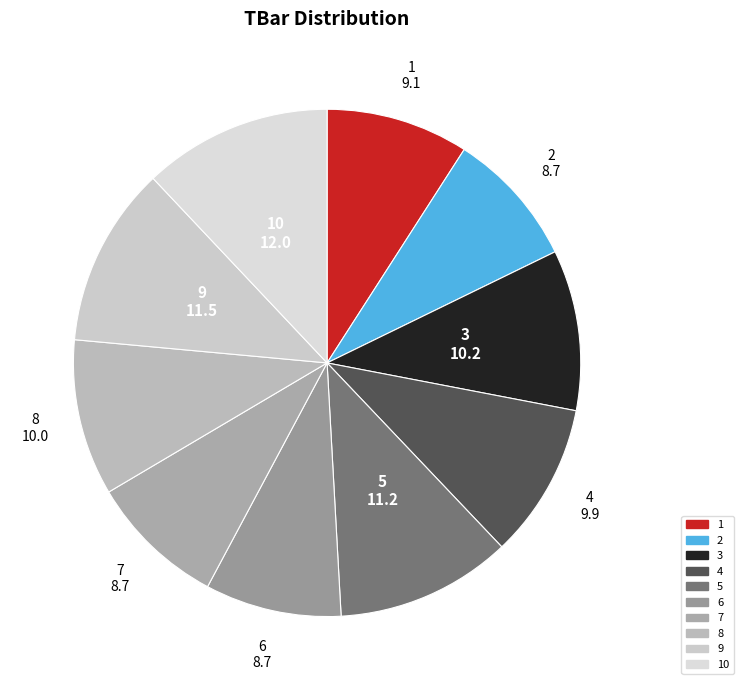

Count the number of slices in the pie.

10